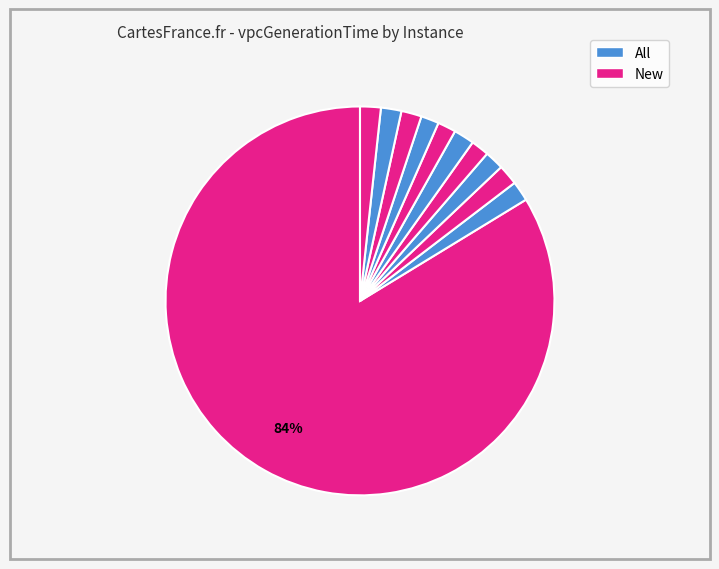

Count the number of slices in the pie.

11